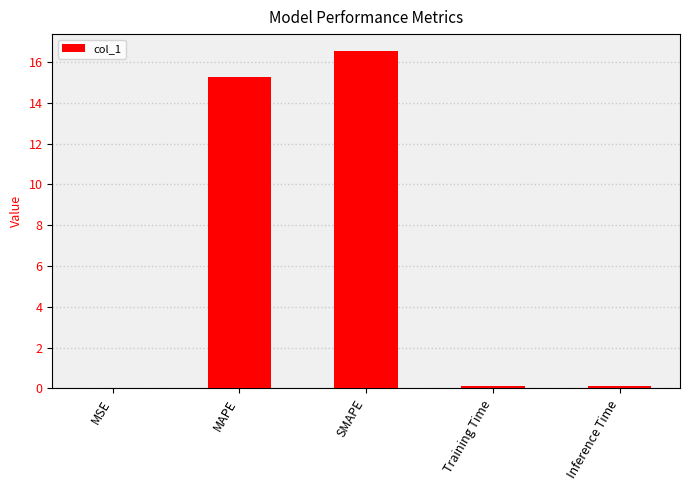

What is the sum of all values?

32.0